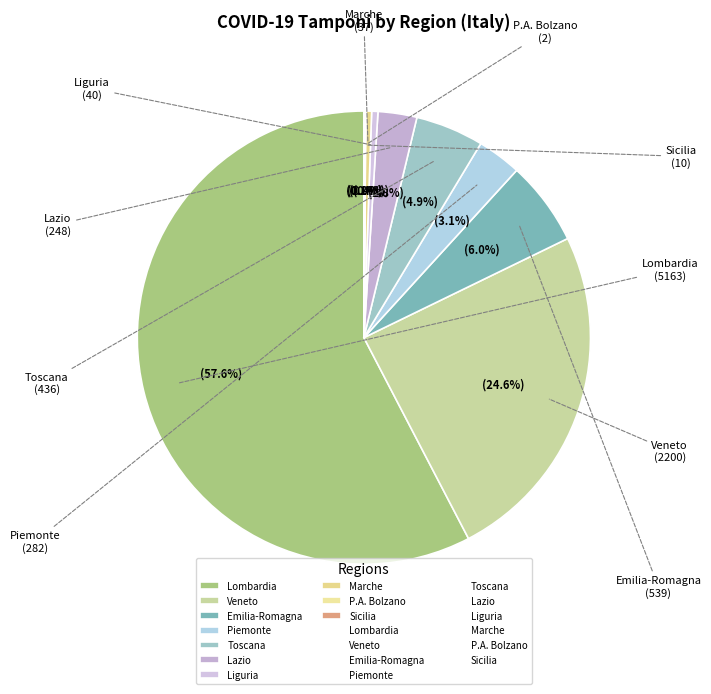

Which slice is the largest?

Lombardia